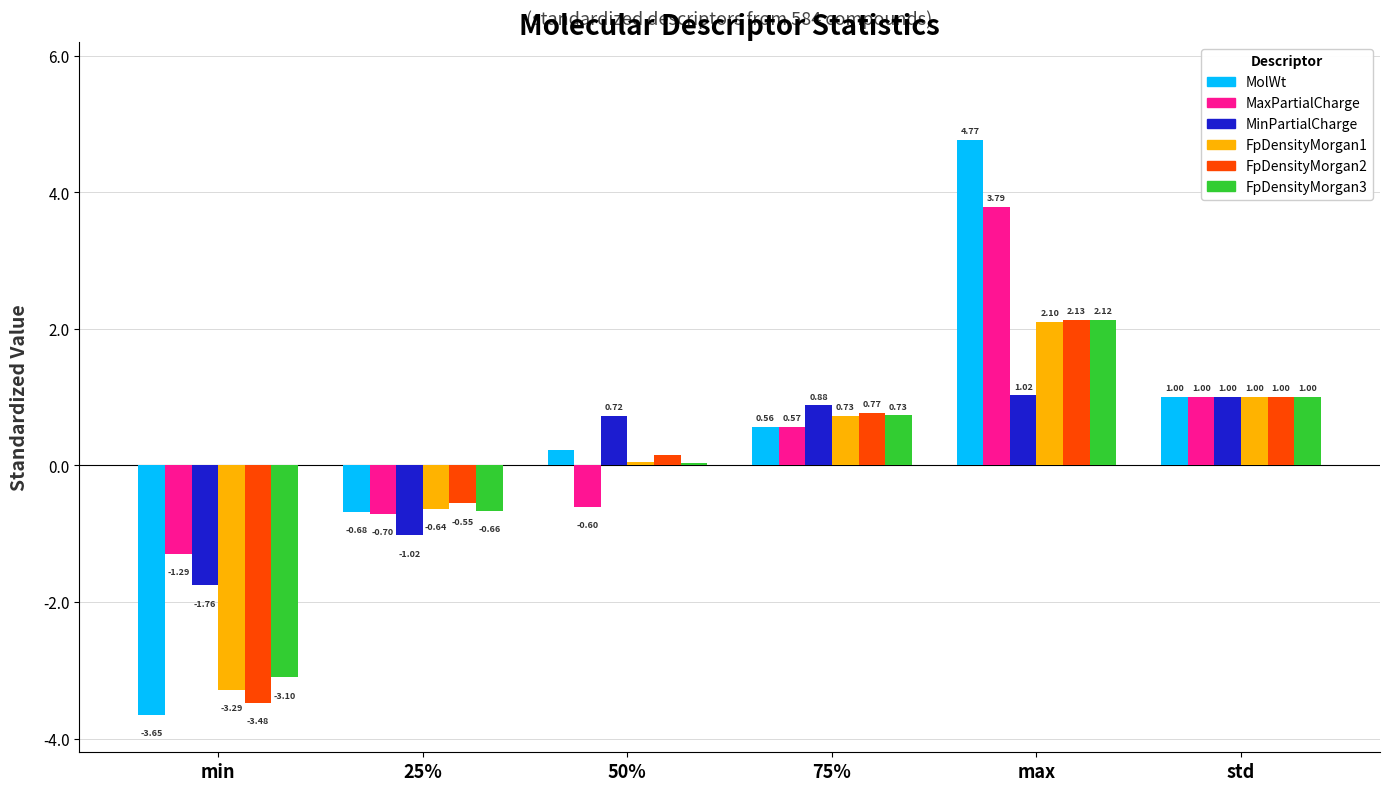

Which series has the widest spread of values?

MolWt